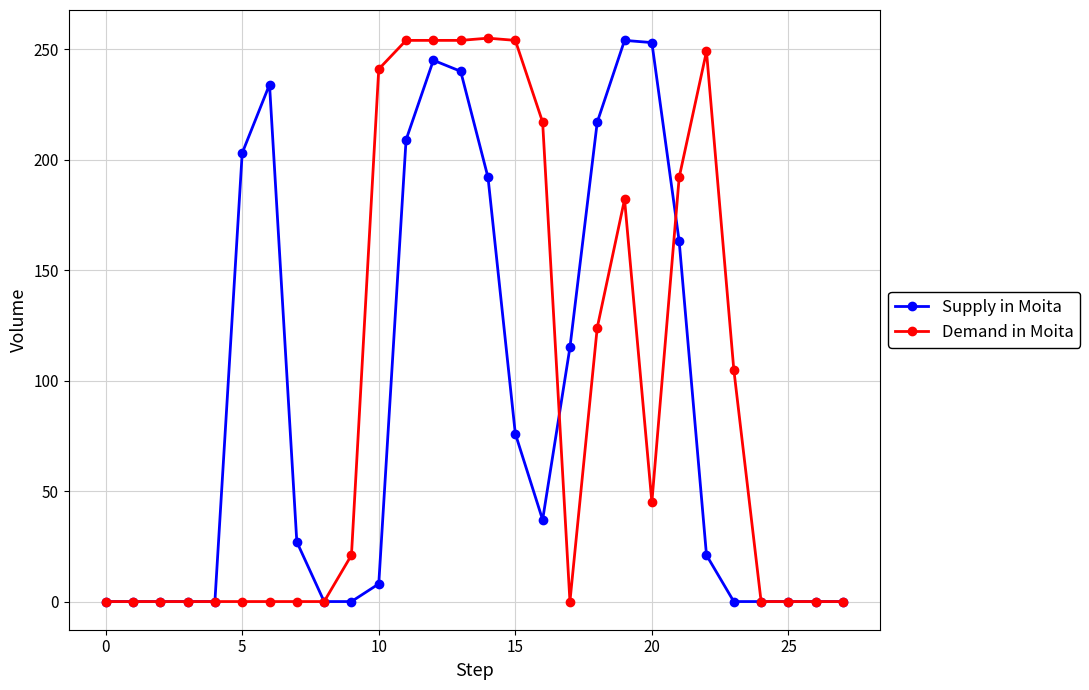

At how many categories does at least one series exceed 15?

18